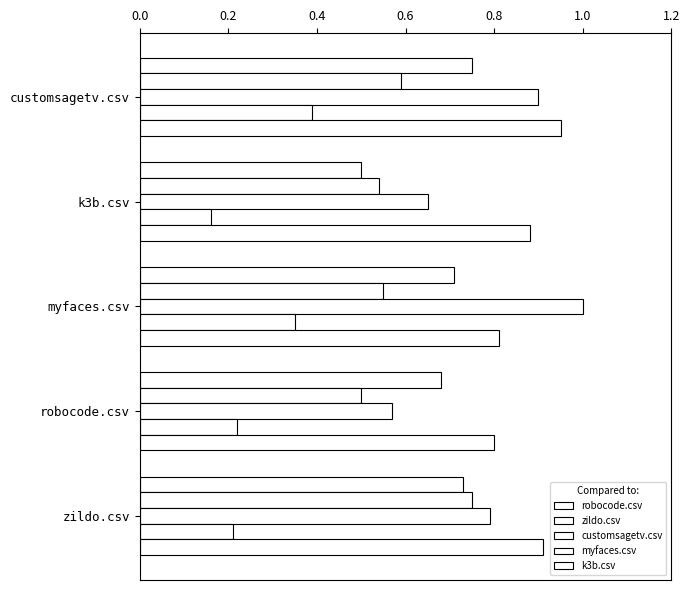

Which series has the widest spread of values?

customsagetv.csv